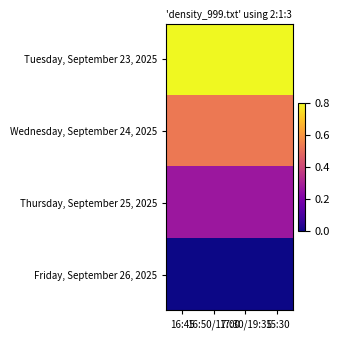

List the series in order of their overall mean, lowest first.

Friday, September 26, 2025, Thursday, September 25, 2025, Wednesday, September 24, 2025, Tuesday, September 23, 2025